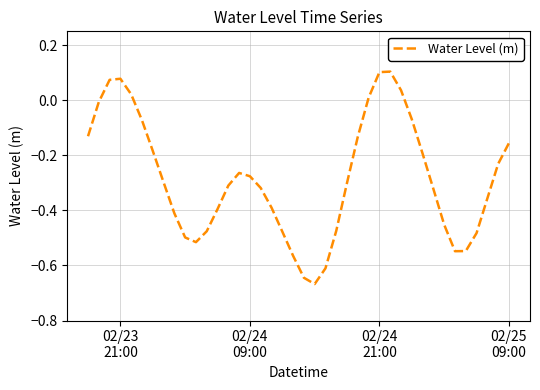

True or false: the data has more than 0 interior local peaks.

True